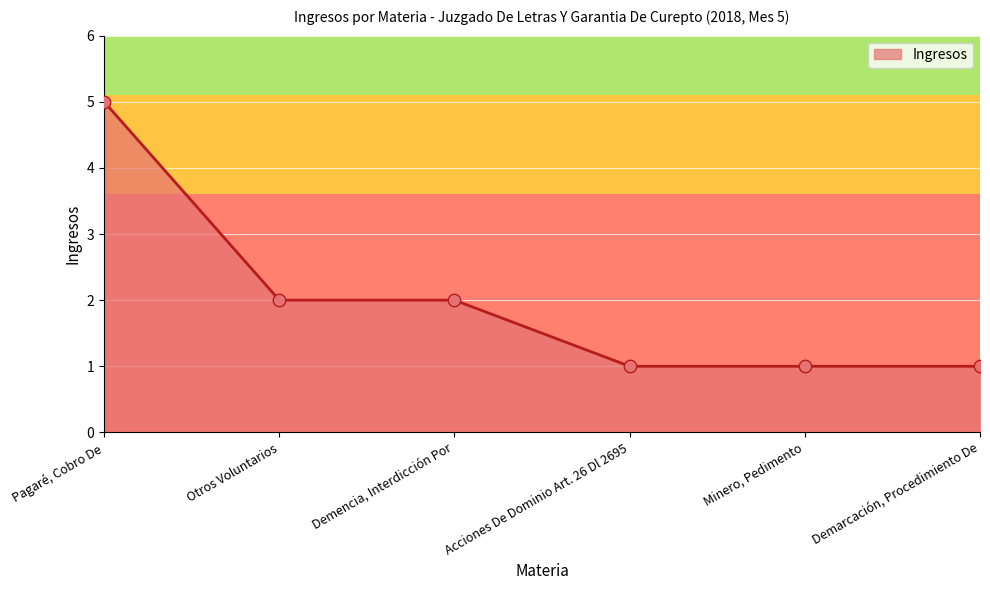

Between Otros Voluntarios and Pagaré, Cobro De, which is larger?

Pagaré, Cobro De